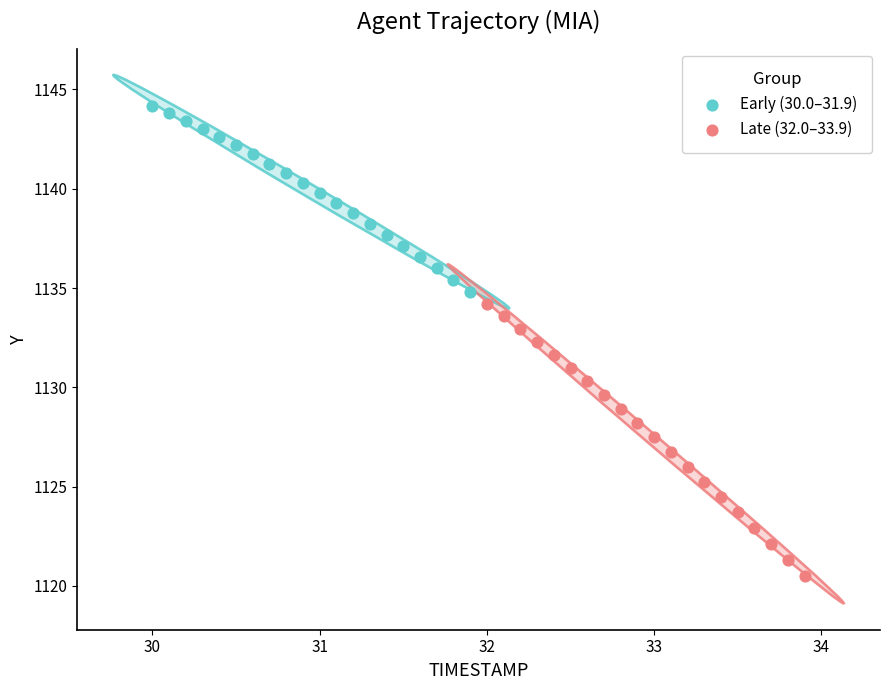

Which series reaches the maximum Y coordinate?

Early (30.0–31.9)